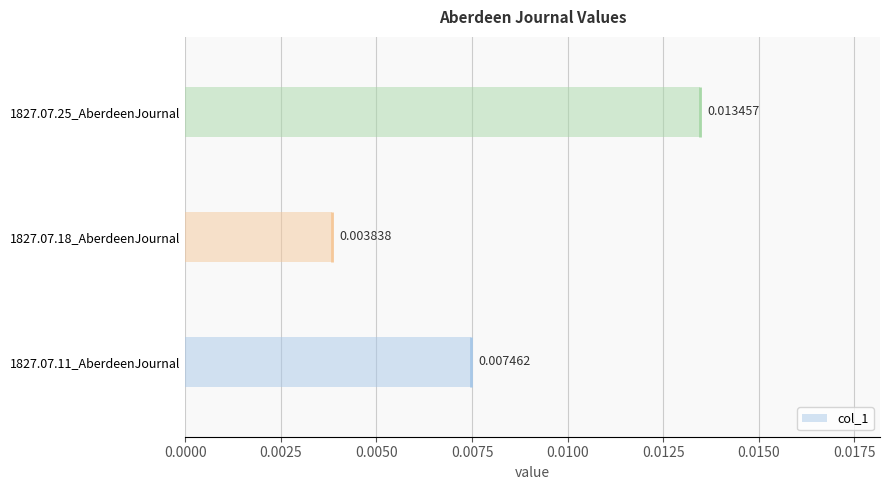

Are the bars grouped side by side (vs. stacked)?

No